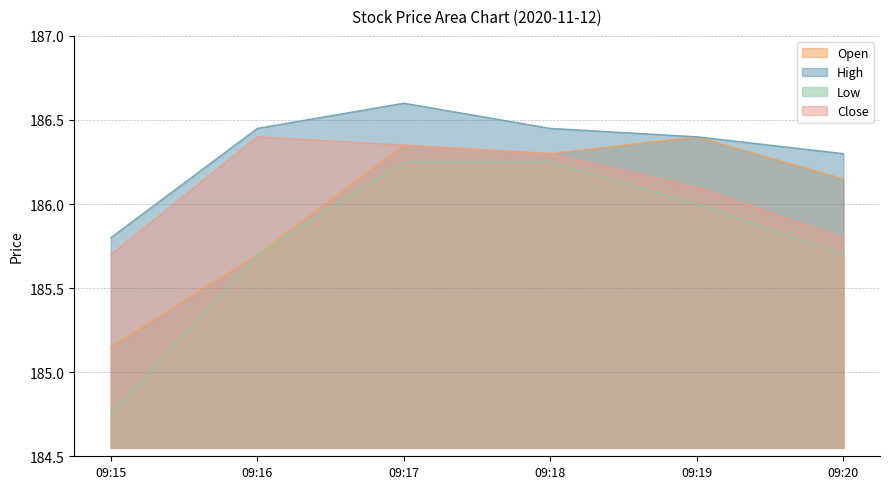

What is the total value across all series at 09:16?

744.2